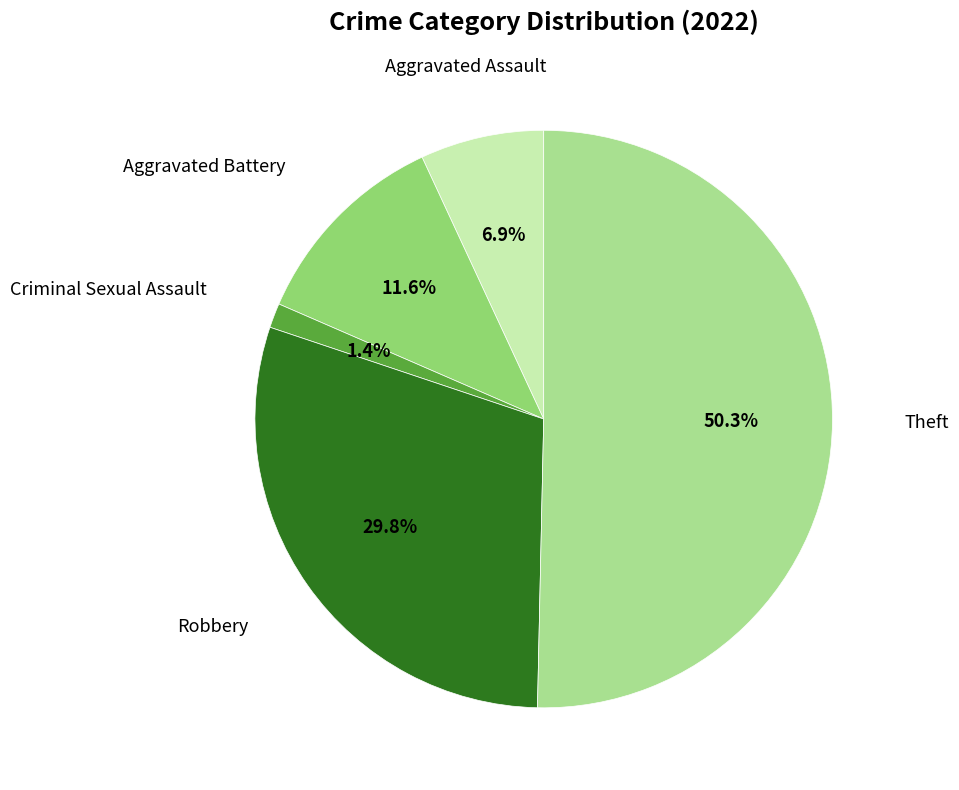

Which has a higher value, Robbery or Criminal Sexual Assault?

Robbery